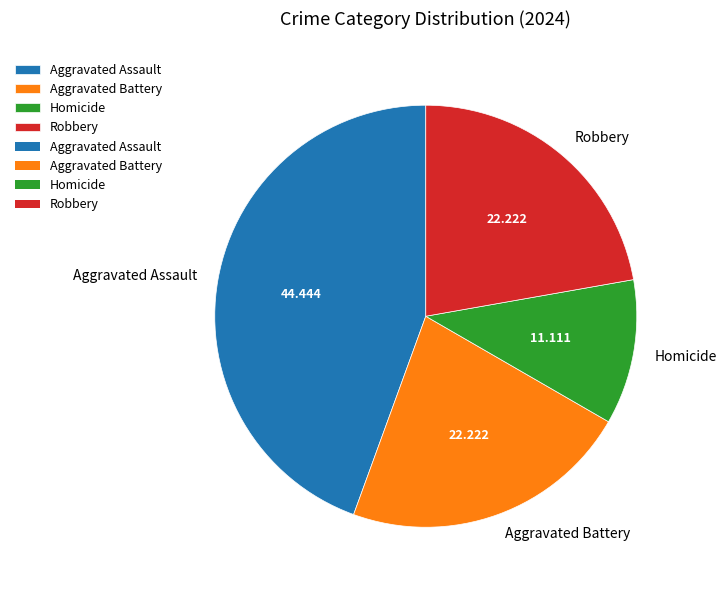

Do Aggravated Battery and Robbery together represent more than half of the pie?

No